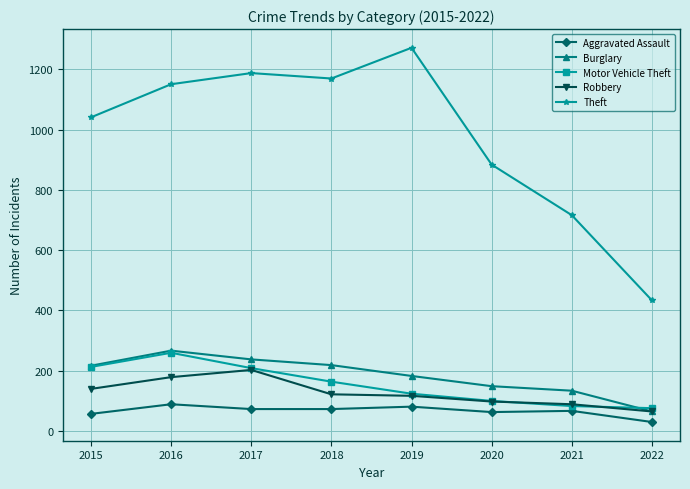

At how many categories does at least one series exceed 376?

8